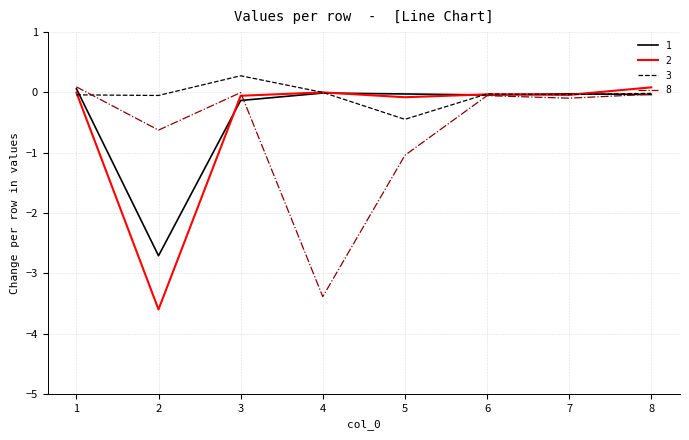

Which series has the largest total across all categories?

3